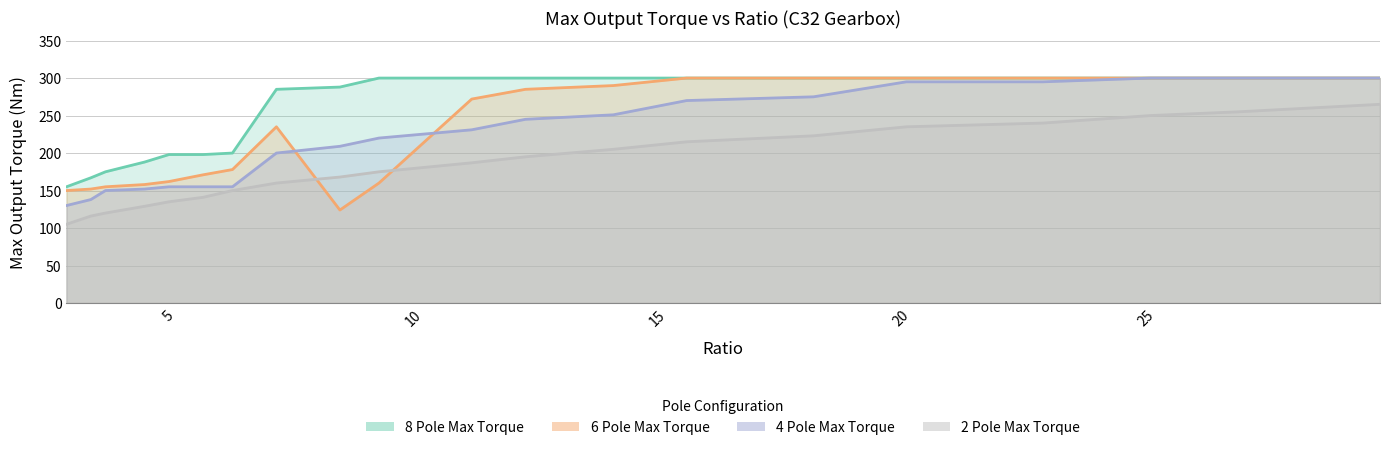

Rank the series at 3.4 from lowest to highest value.

2 Pole Max Torque, 4 Pole Max Torque, 6 Pole Max Torque, 8 Pole Max Torque